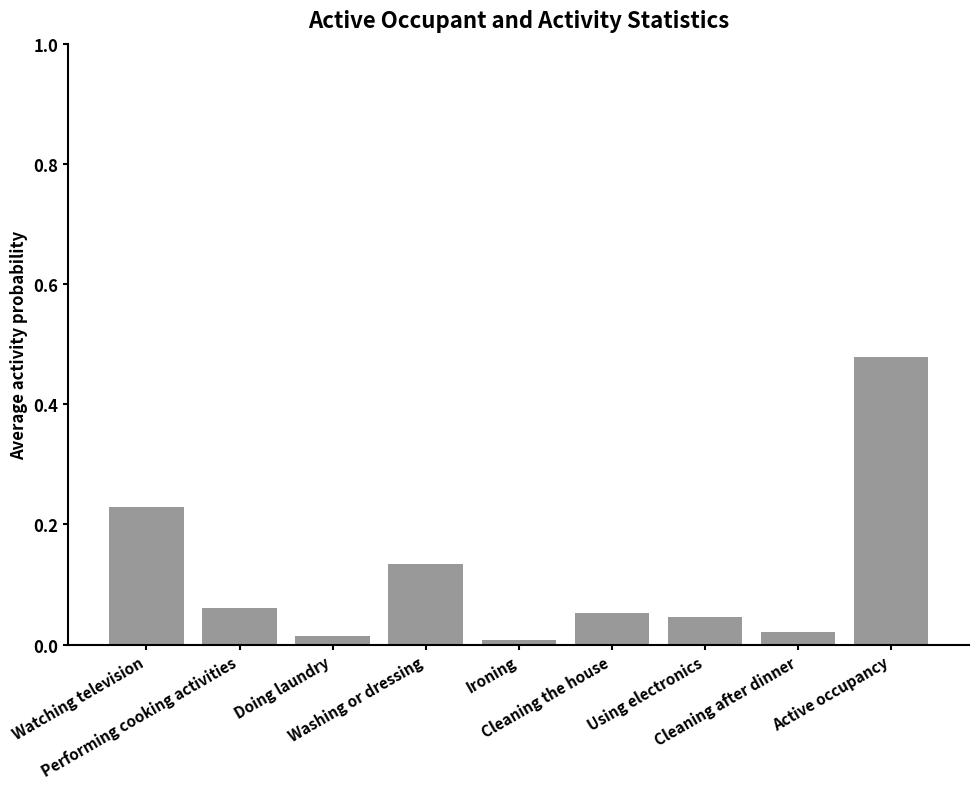

List the labels in order of value, largest first.

Active occupancy, Watching television, Washing or dressing, Performing cooking activities, Cleaning the house, Using electronics, Cleaning after dinner, Doing laundry, Ironing